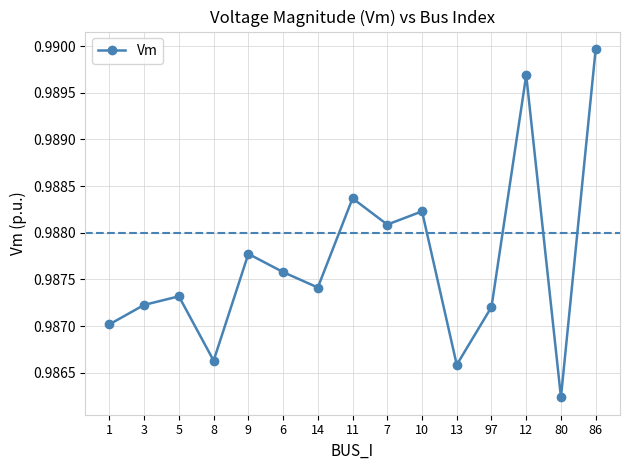

What is the sum of all values?

14.8